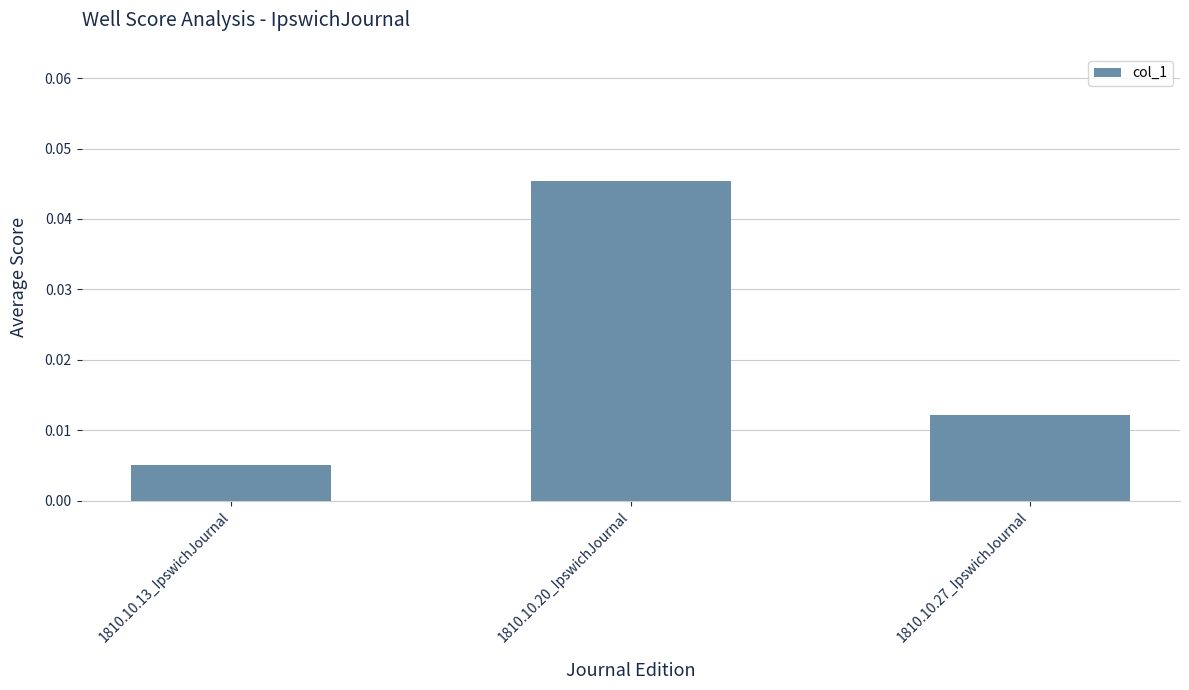

What is the sum of the values at 1810.10.20_IpswichJournal and 1810.10.27_IpswichJournal?

0.1